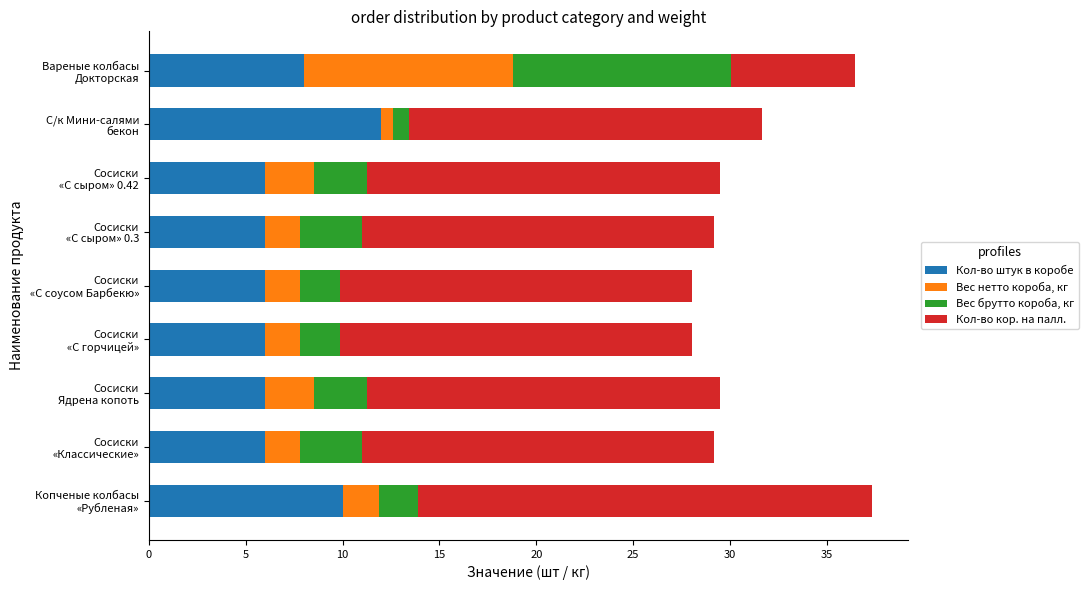

What is the difference between the maximum and second lowest values in the Кол-во штук в коробе series?

6.0